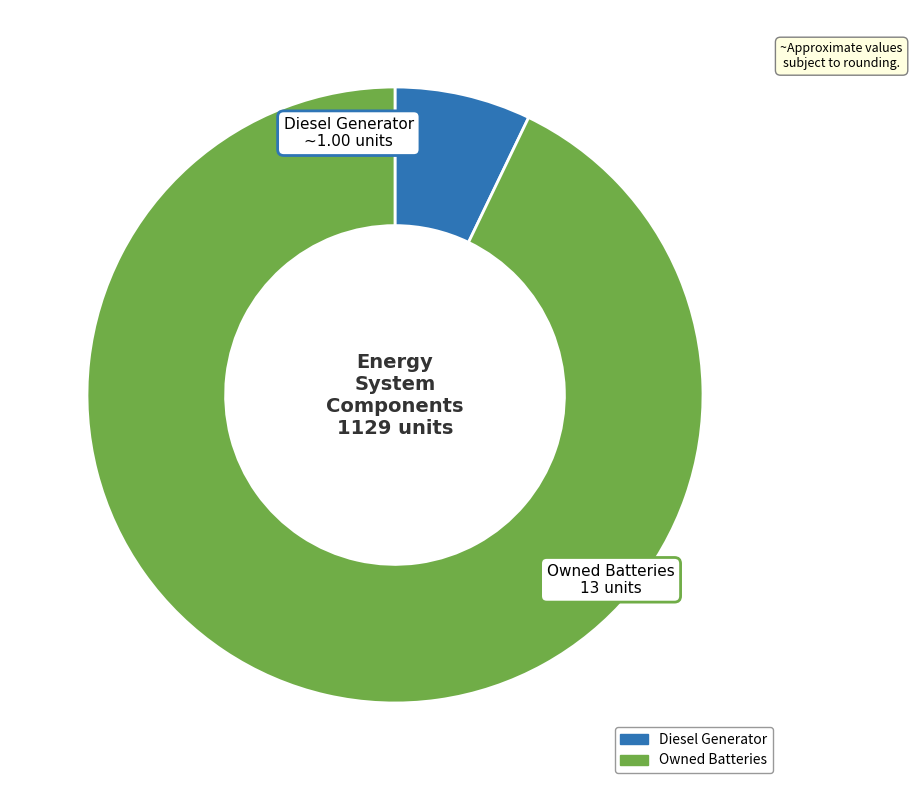

Is there any slice that represents more than half of the pie?

Yes